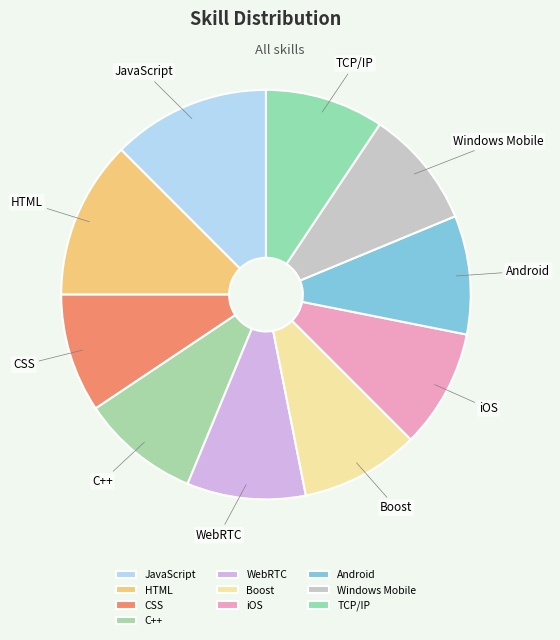

True or false: HTML accounts for 12% of the total.

True